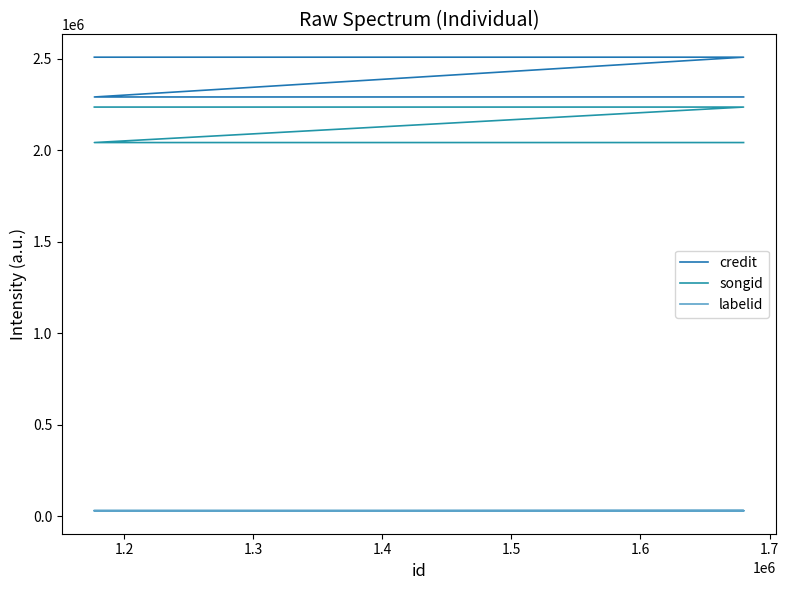

What is the minimum value shown in the chart?

29050